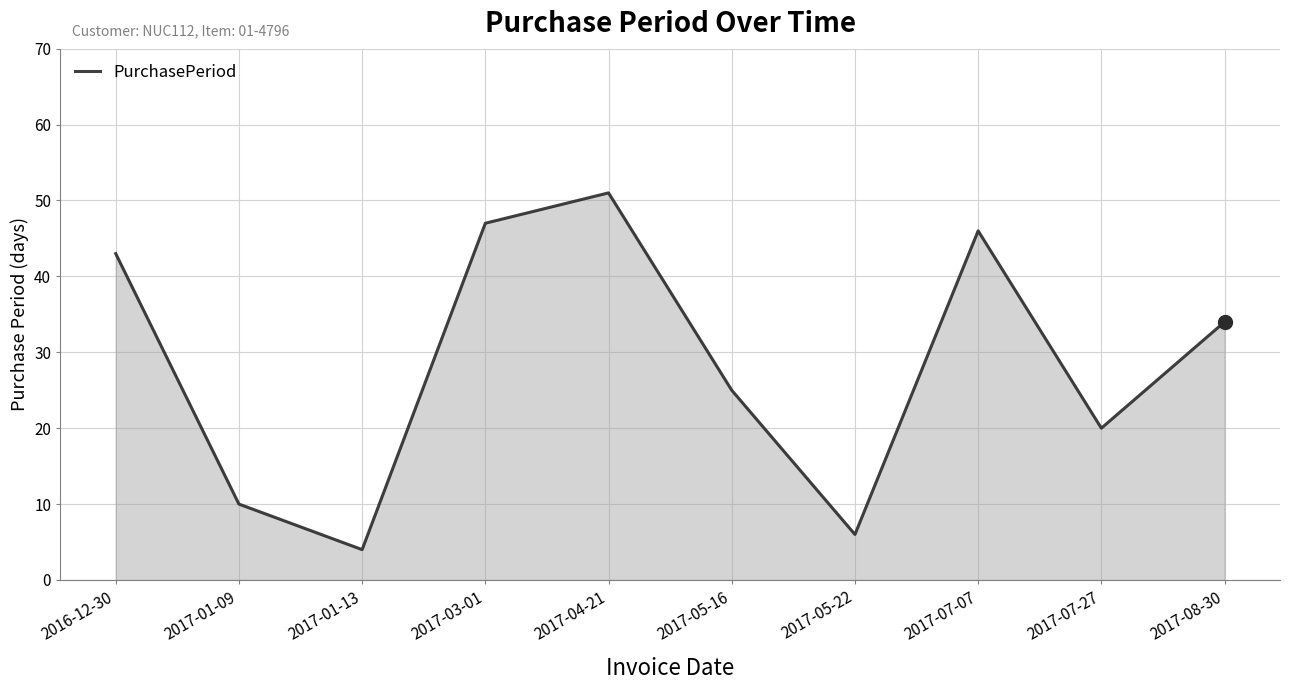

What is the greatest value displayed?

51